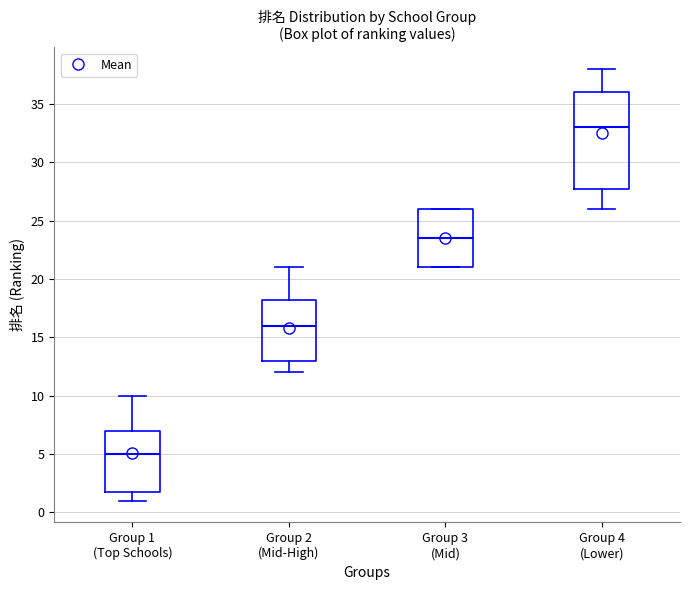

Which box is the tallest, from its lower edge to its upper edge?

Group 4 (Lower)